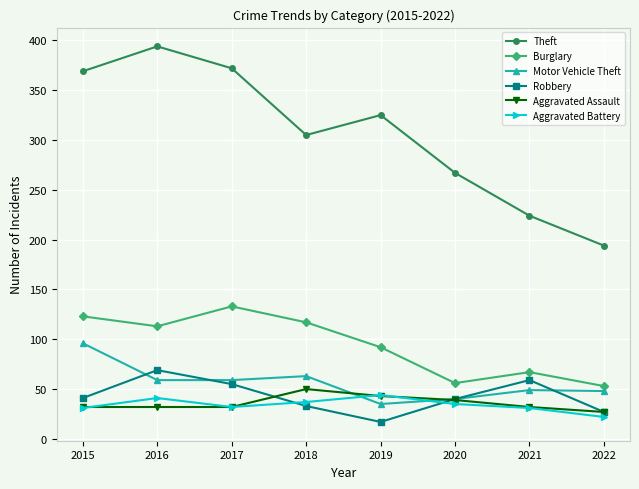

List the series in order of their peak value, highest first.

Theft, Burglary, Motor Vehicle Theft, Robbery, Aggravated Assault, Aggravated Battery